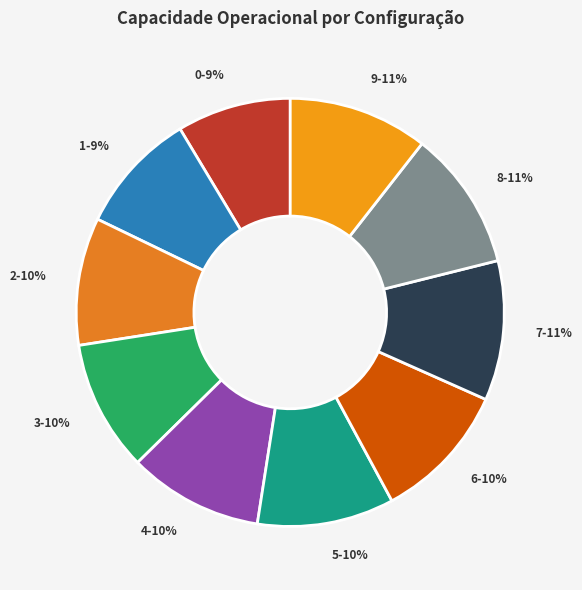

Is the sum of 2 and 9 greater than half?

No